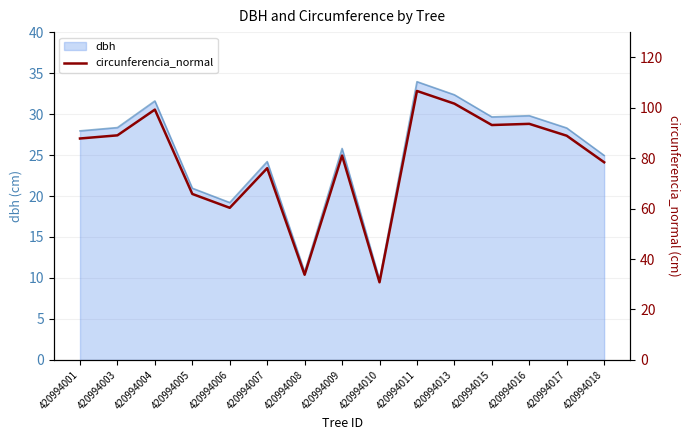

What is the sum of all values?

1186.3